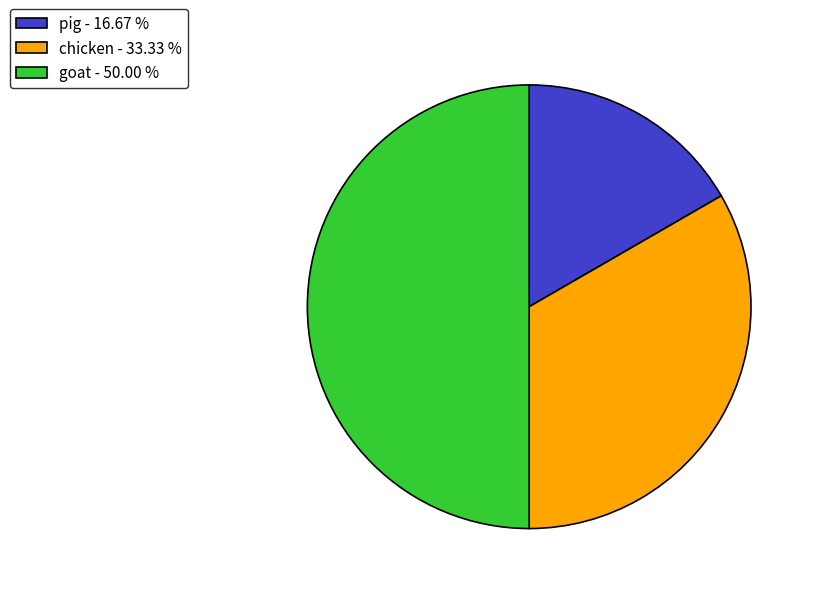

Does pig - 16.67 % account for over 50% of the chart?

No